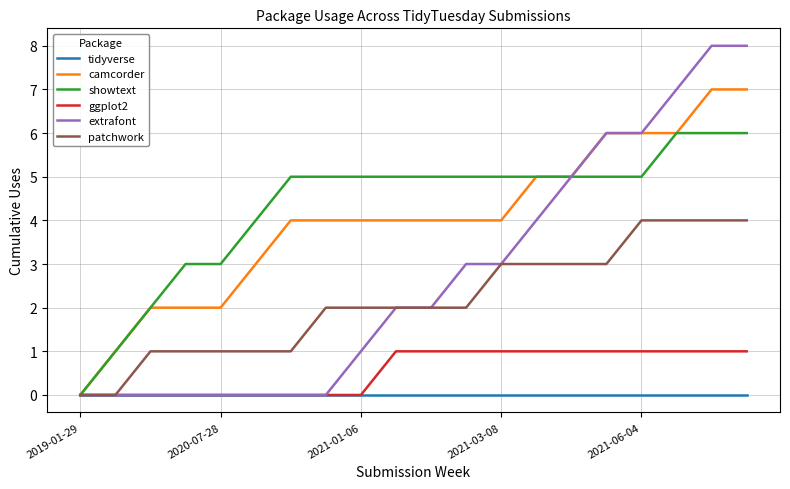

List the series in order of their peak value, lowest first.

tidyverse, ggplot2, patchwork, showtext, camcorder, extrafont